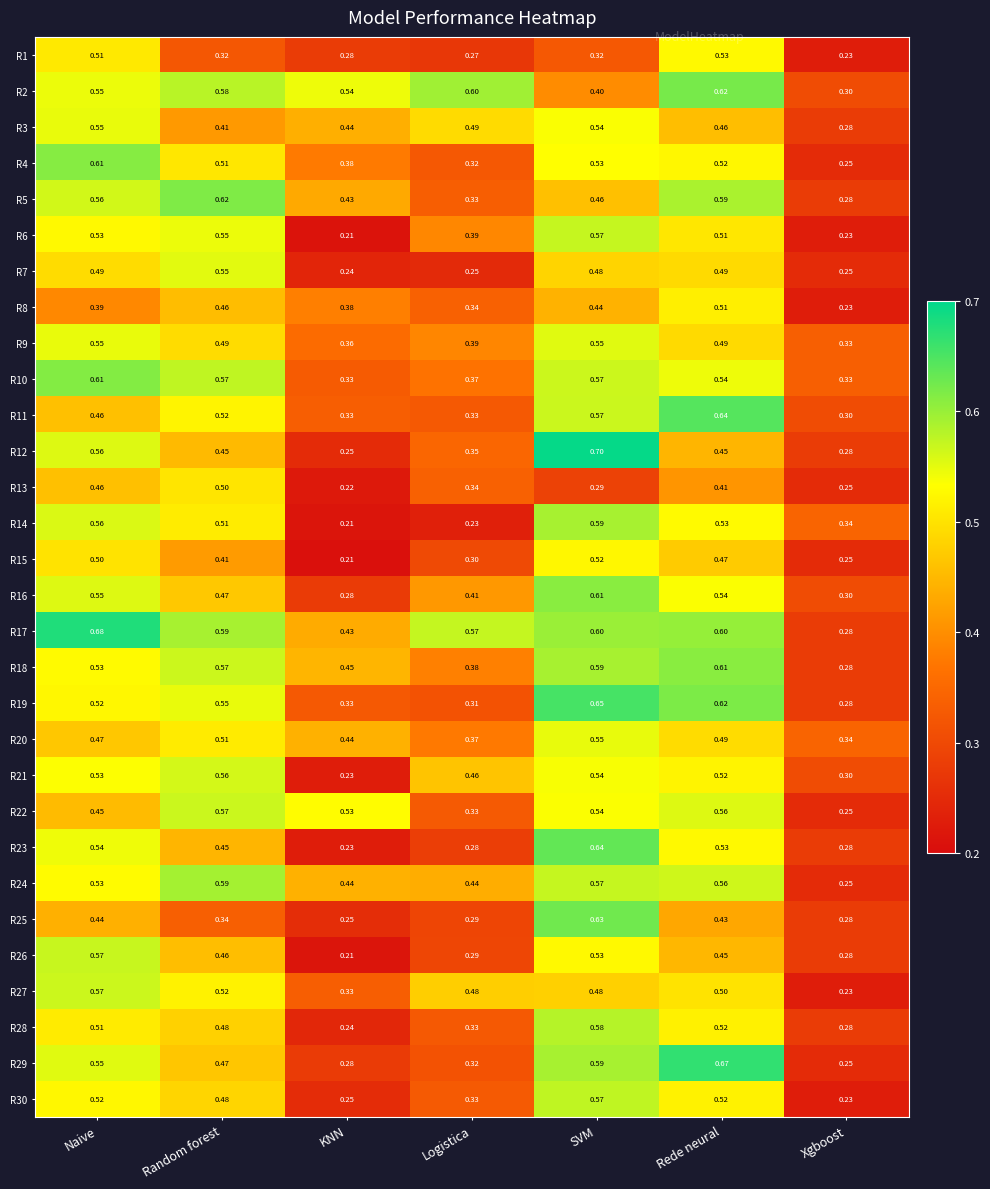

Where is R11 nearest to the value 0?

Xgboost